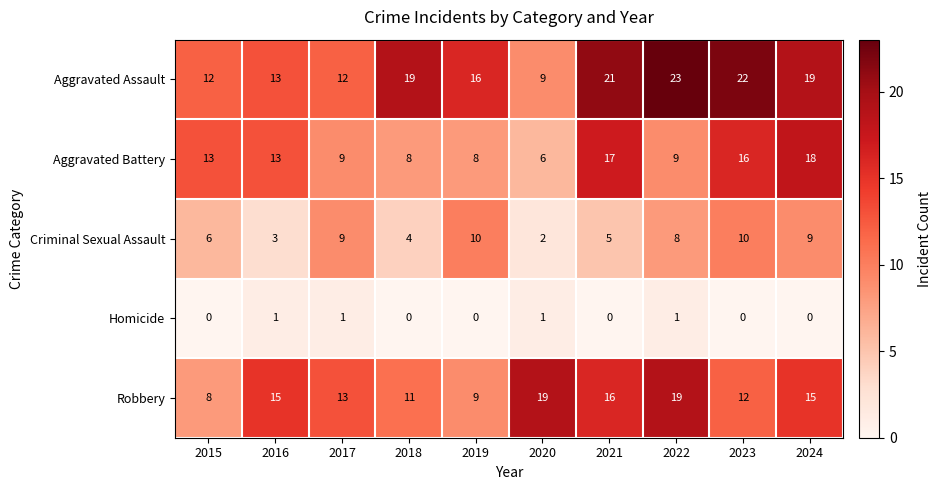

Which series has the largest total across all categories?

Aggravated Assault